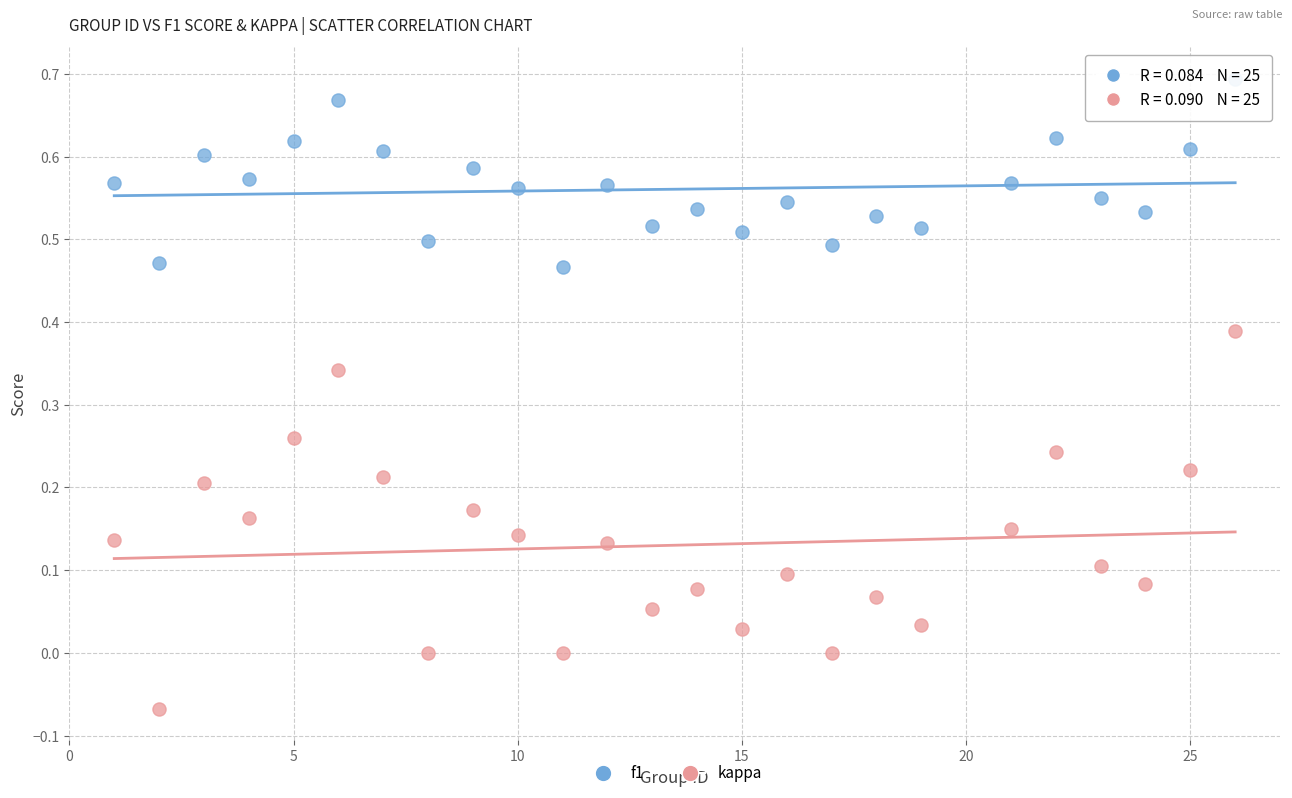

Which series has the largest Y range (max minus min)?

kappa